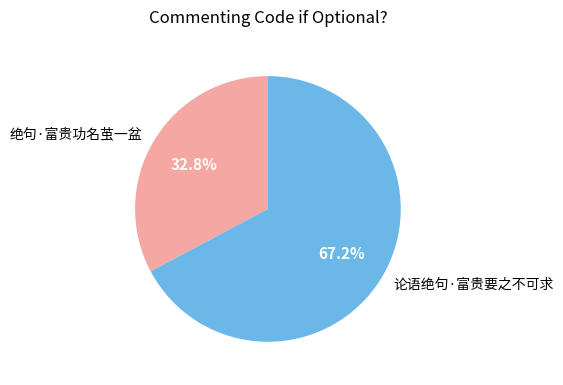

What is the majority slice?

论语绝句·富贵要之不可求